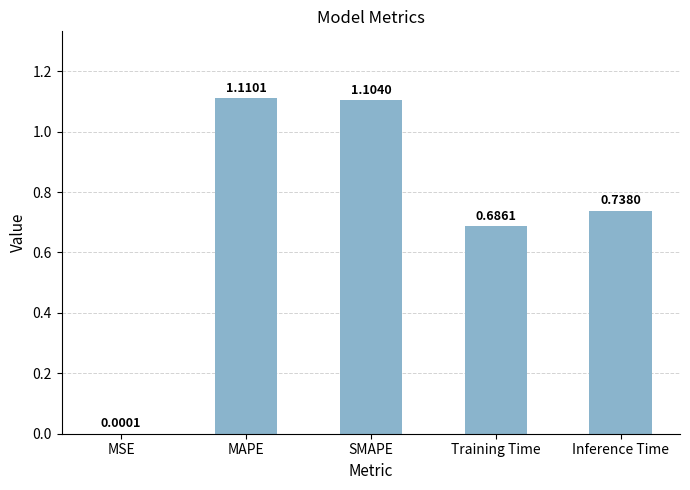

The chart shows a value of 0.2 at Training Time. True or false?

False